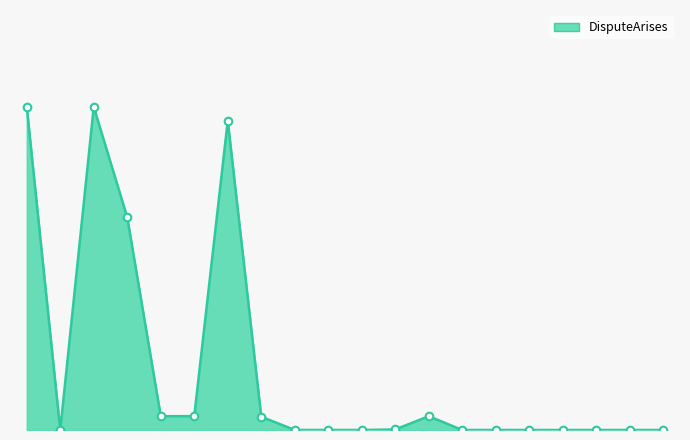

Does the chart have visible grid lines?

No